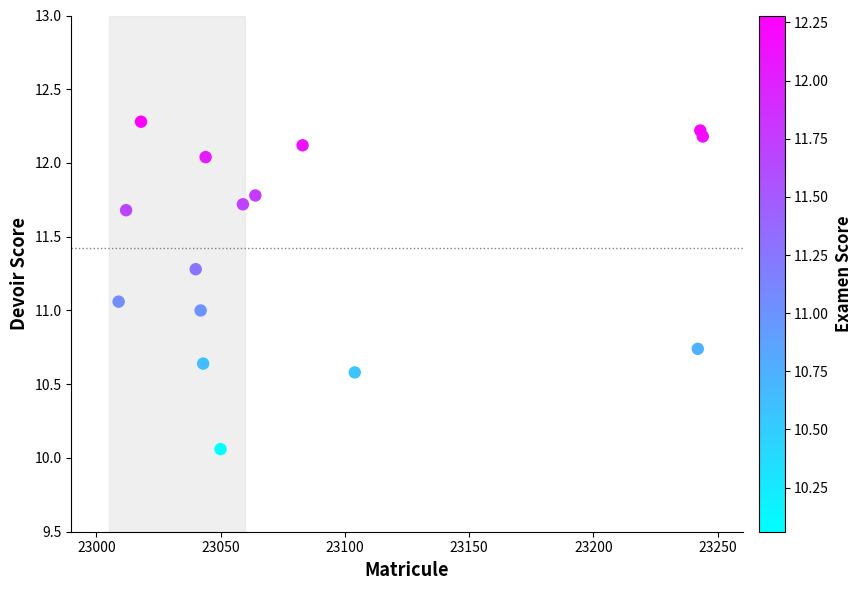

What is the range of X values (max minus min)?

235.0